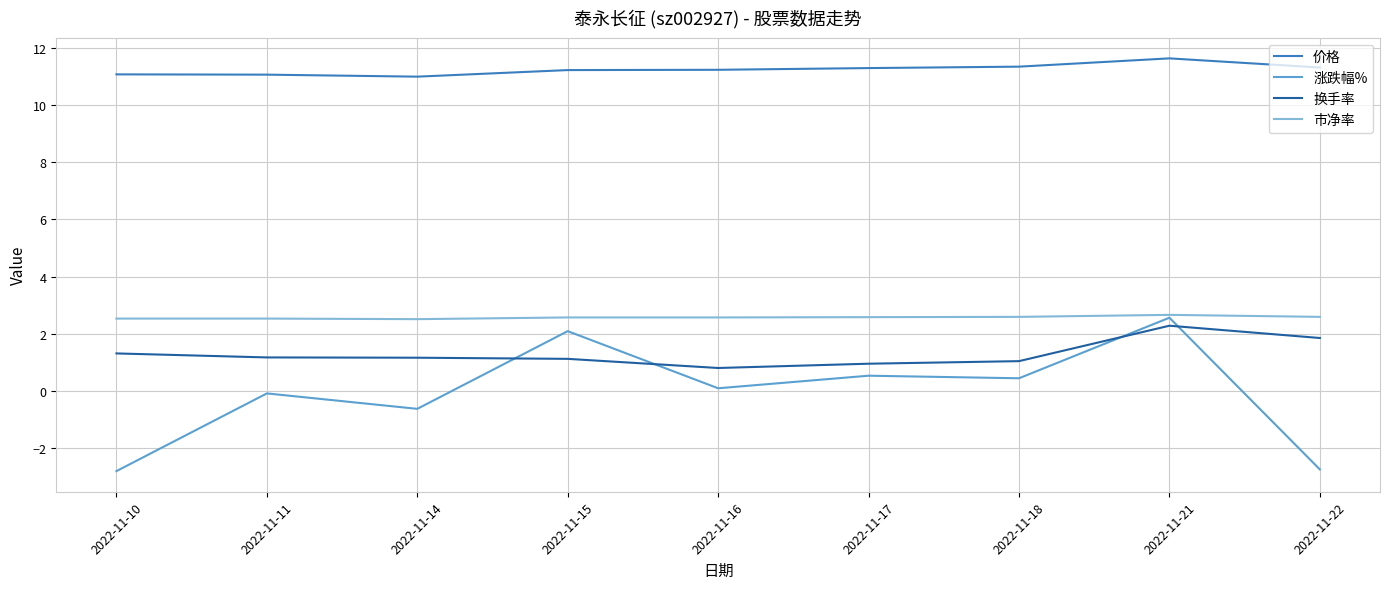

What is the minimum value shown in the chart?

-2.8